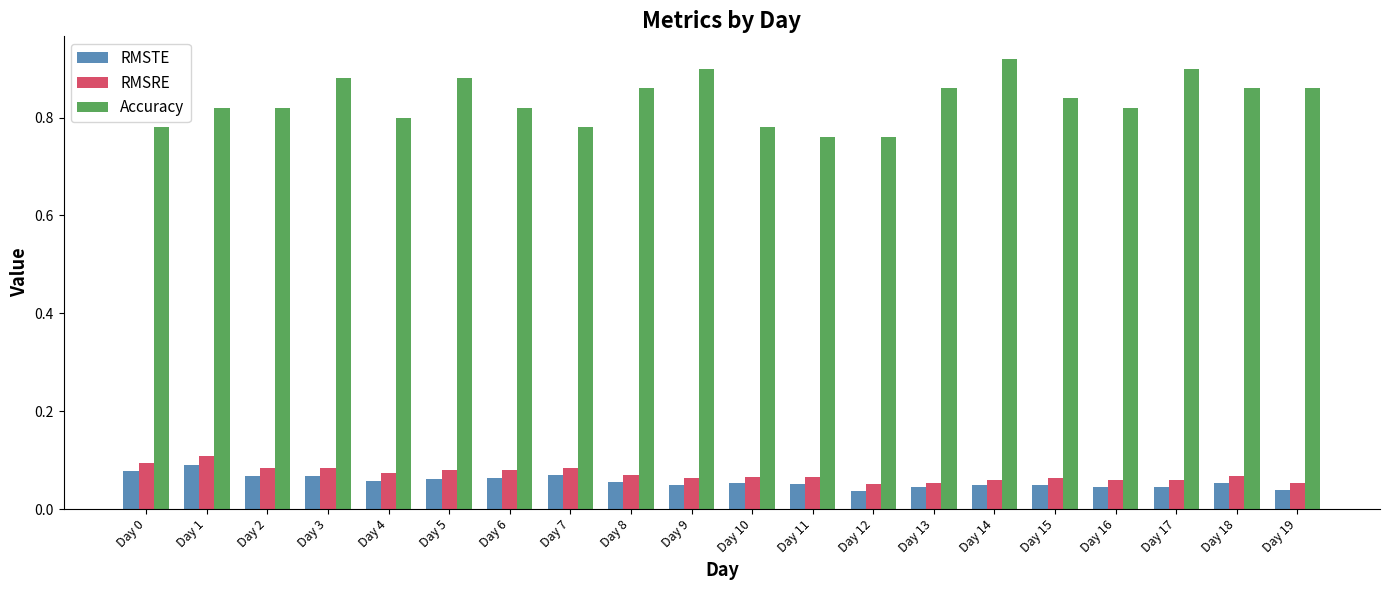

What is the total value across all series at Day 13?

1.0